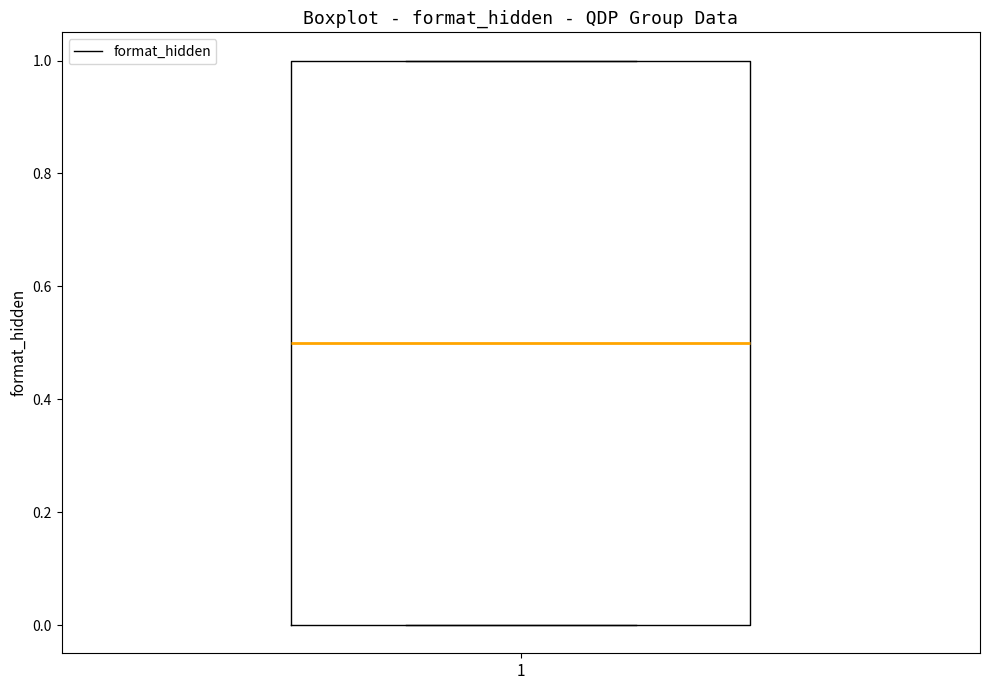

Transcribe this box plot: give where the median line is, the range the box spans, and where the two whiskers end, as read against the y-axis. The values are not printed on the chart, so give them approximately, as read against the axis.

median 0.5, box 0.0 to 1.0, whiskers 0.0 to 1.0